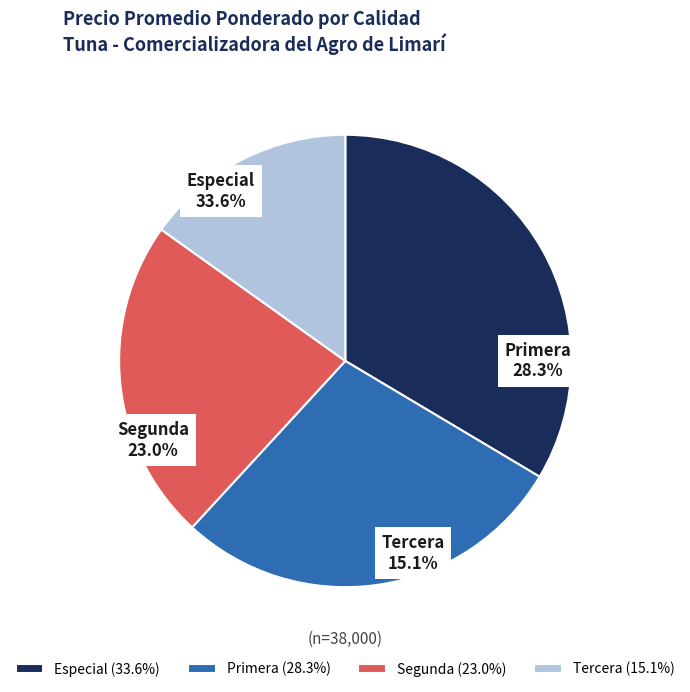

To the nearest percent, what is the difference between the Primera and Especial slice percentages?

5%